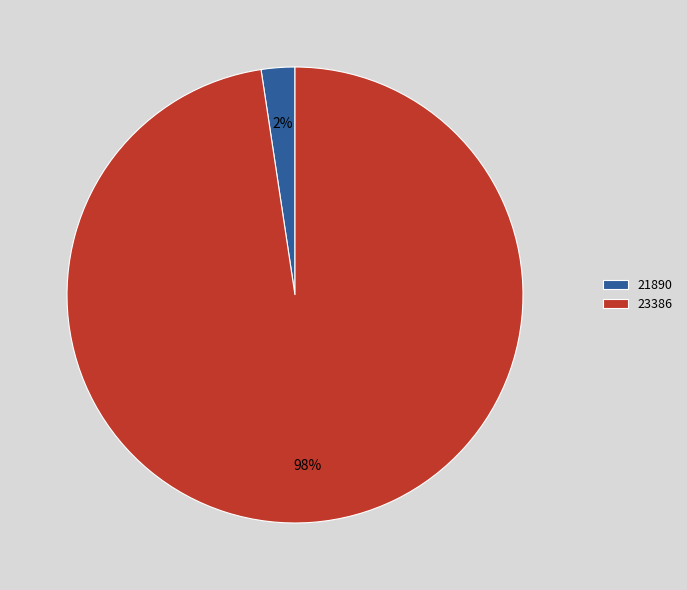

Which category has the biggest portion of the pie?

23386